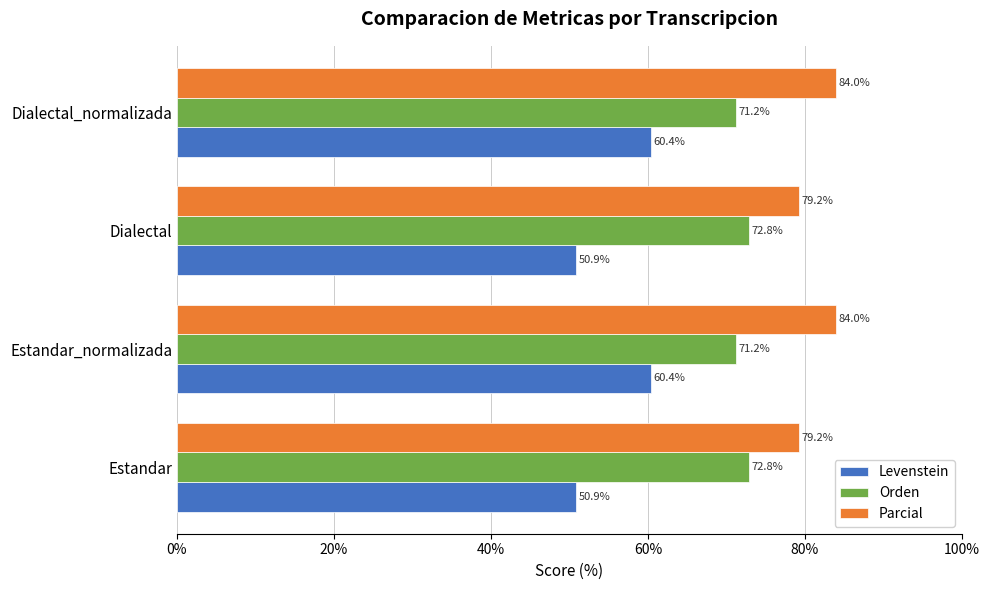

What is the difference between the second highest and minimum values in the Levenstein series?

9.5